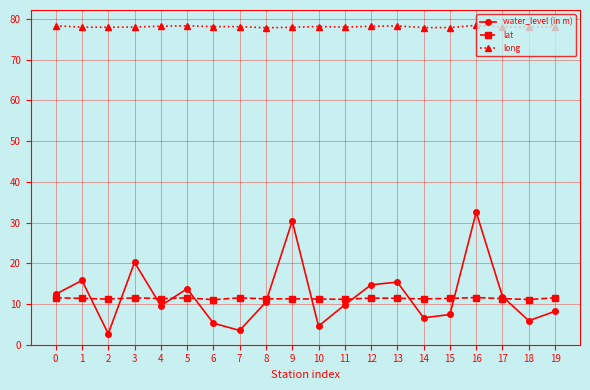

True or false: lat and long intersect in this chart.

False